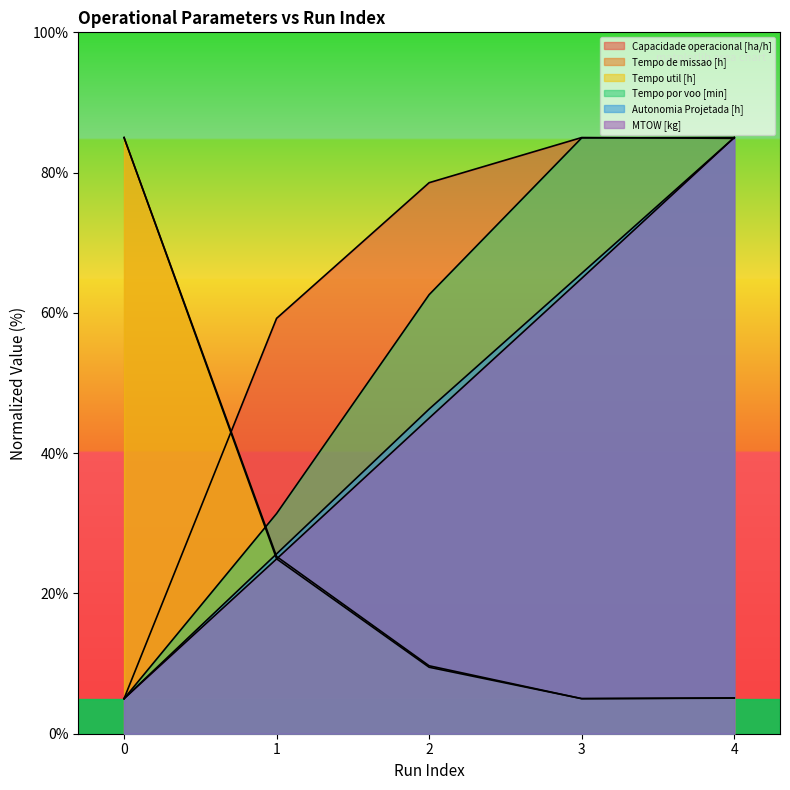

The Tempo por voo [min] series shows 84.9 at 3. True or false?

True